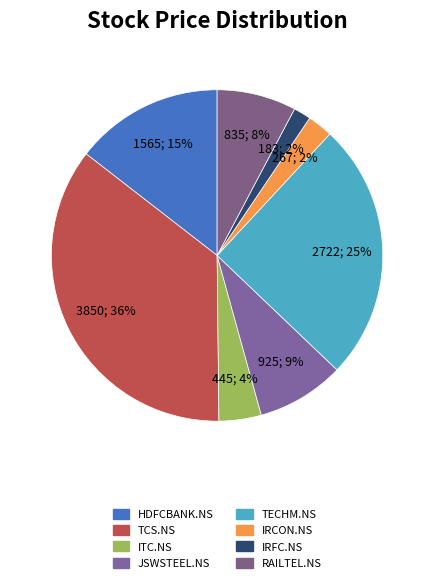

Which has a higher value, RAILTEL.NS or IRFC.NS?

RAILTEL.NS